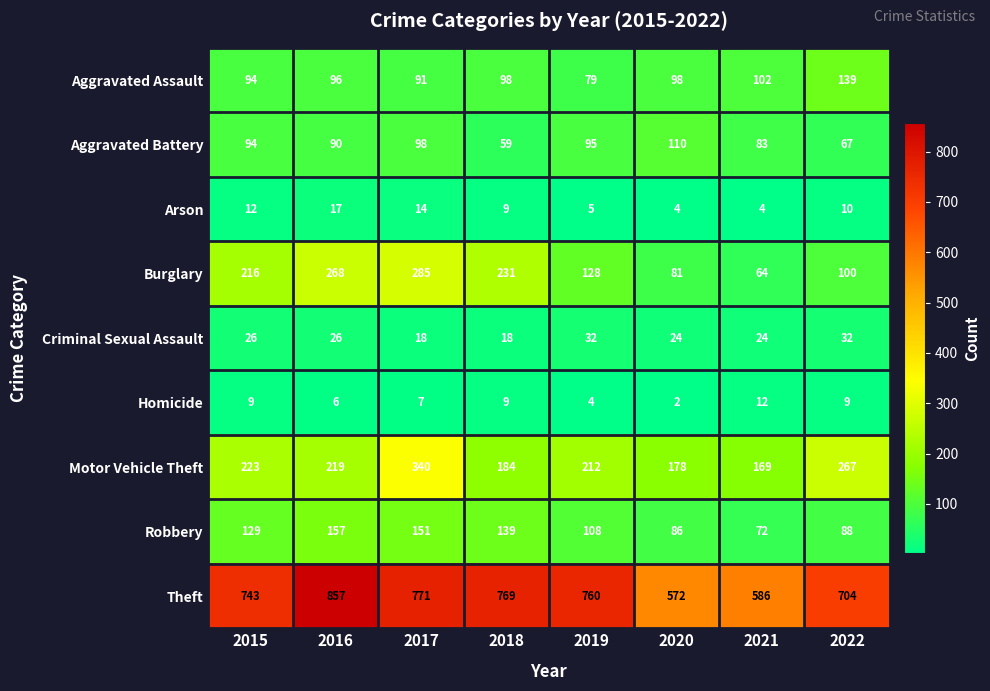

Which series has the largest range (max minus min)?

Theft